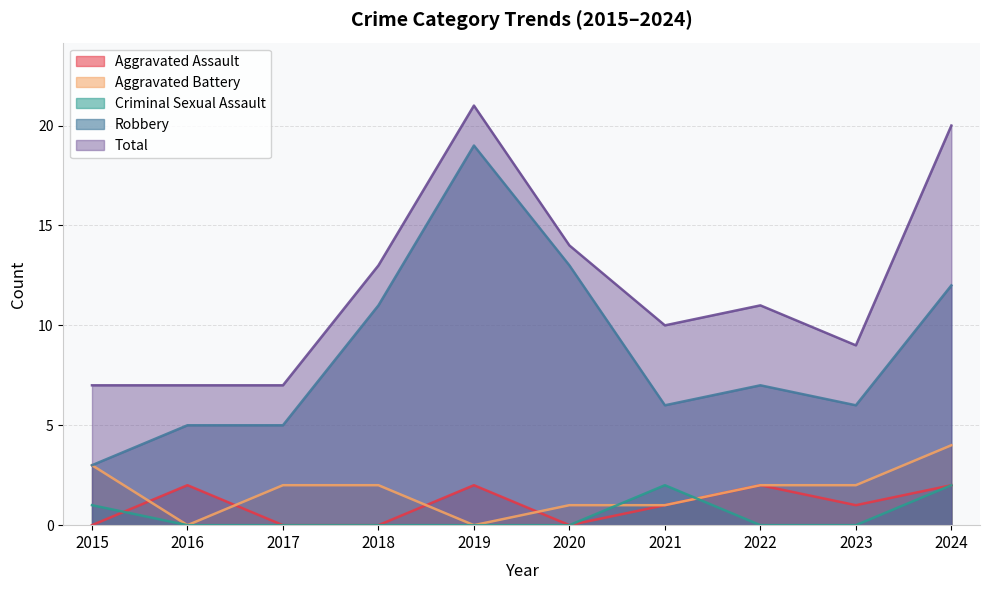

Is it true that Aggravated Assault equals 1 at 2017?

False